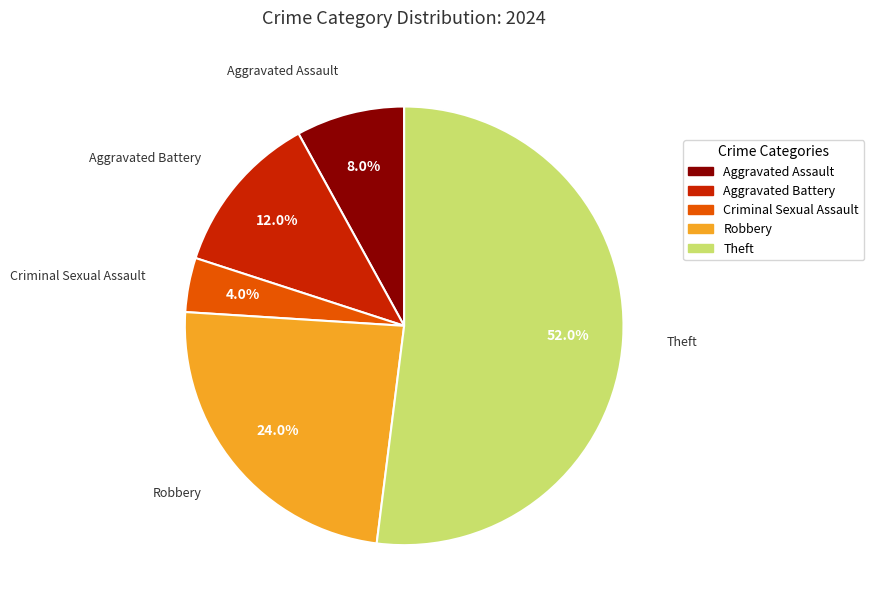

How many slices are in this pie chart?

5